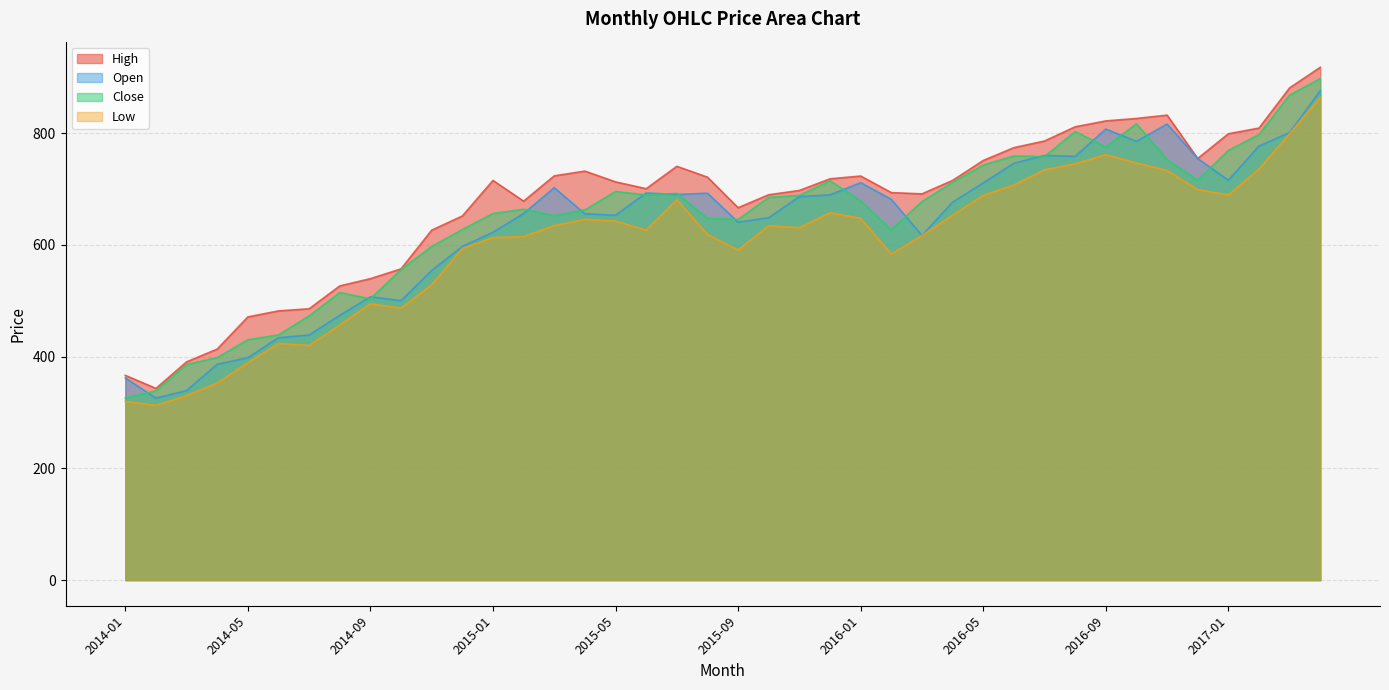

What is the difference between the highest and lowest values at 2016-12?

55.7